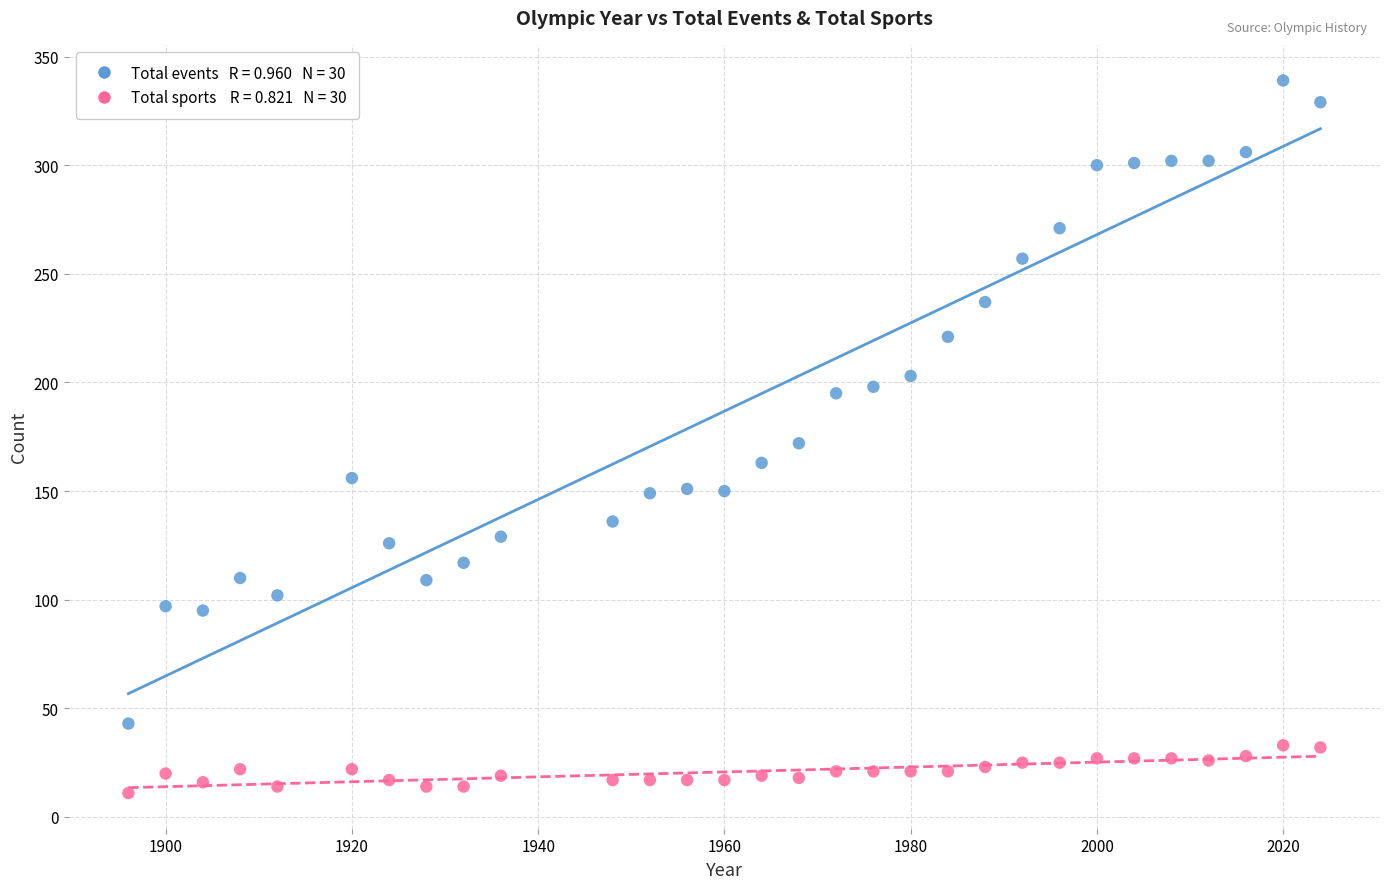

Across all data points, what is the range of Y values (max minus min)?

328